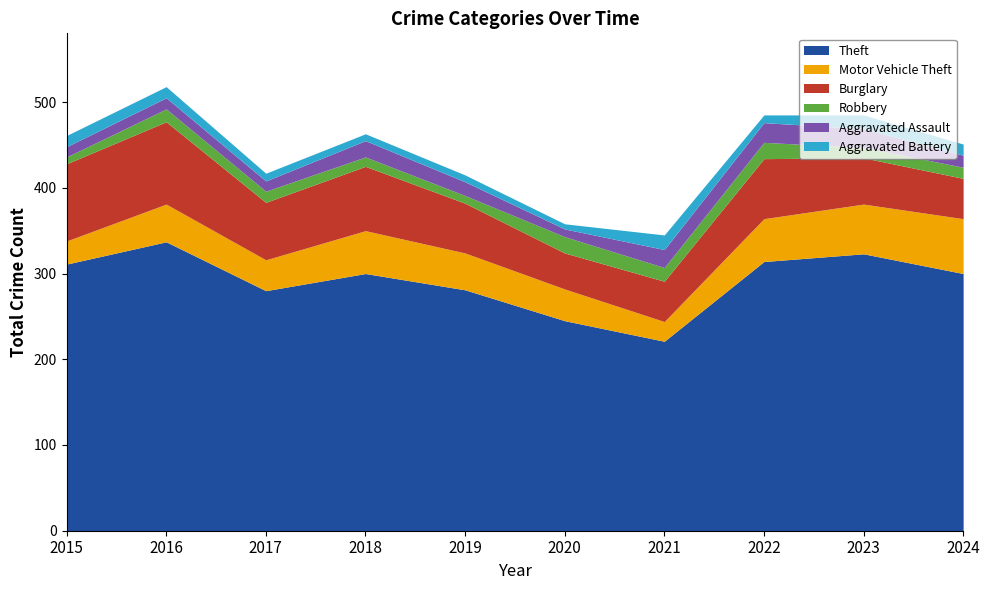

Rank the series at 2017 from highest to lowest value.

Theft, Burglary, Motor Vehicle Theft, Robbery, Aggravated Assault, Aggravated Battery